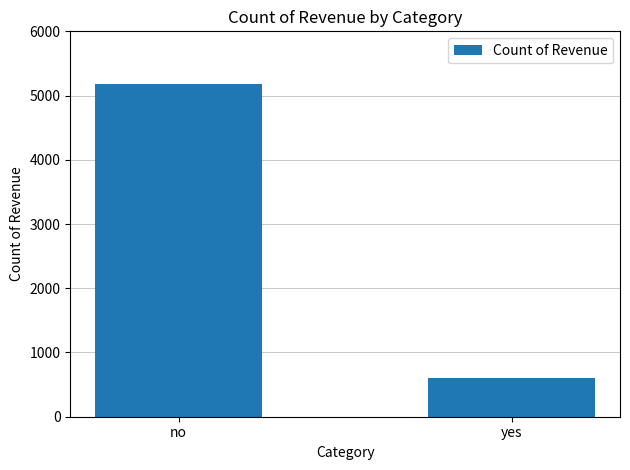

What is the value of the 1st bar from the left?

5184